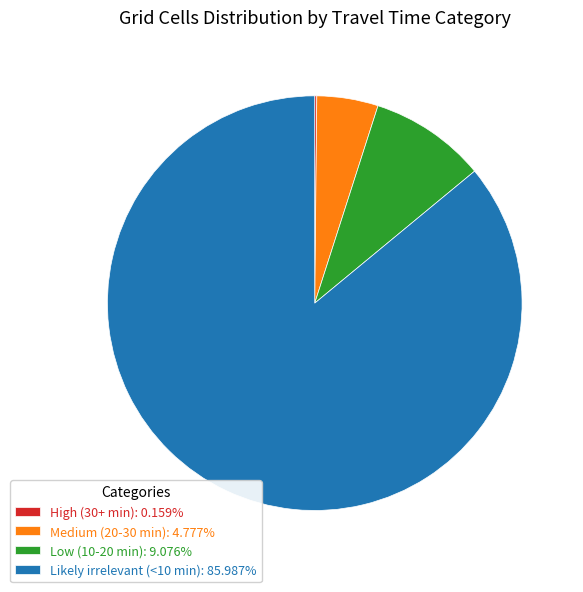

Is there any slice that represents more than half of the pie?

Yes